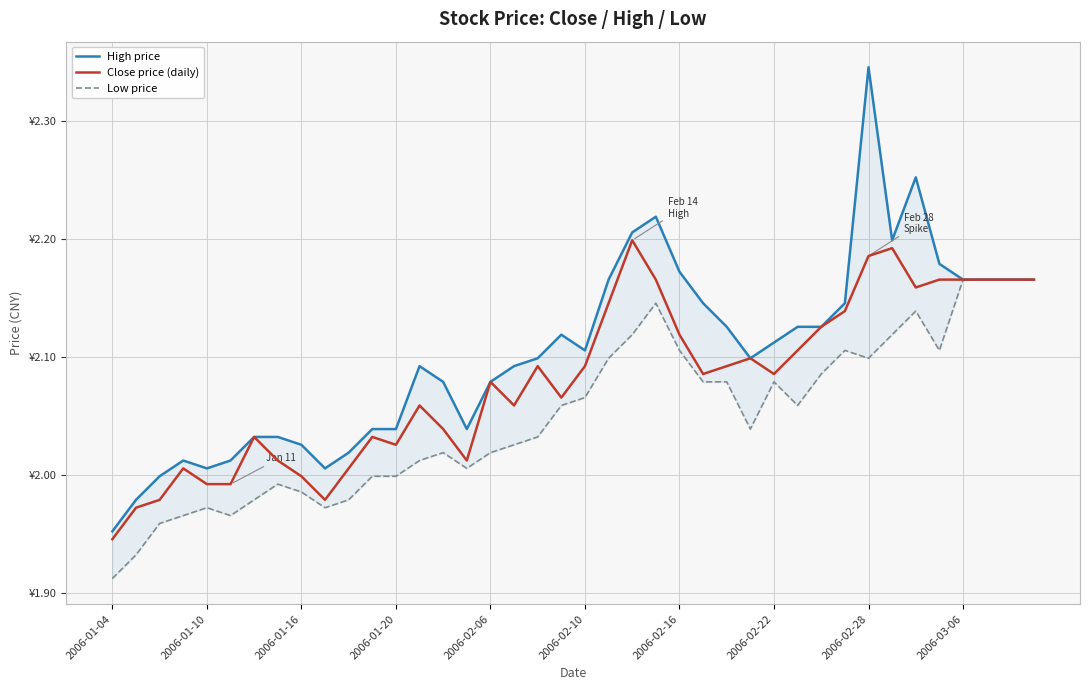

What position from the left is 2006-02-06?

17